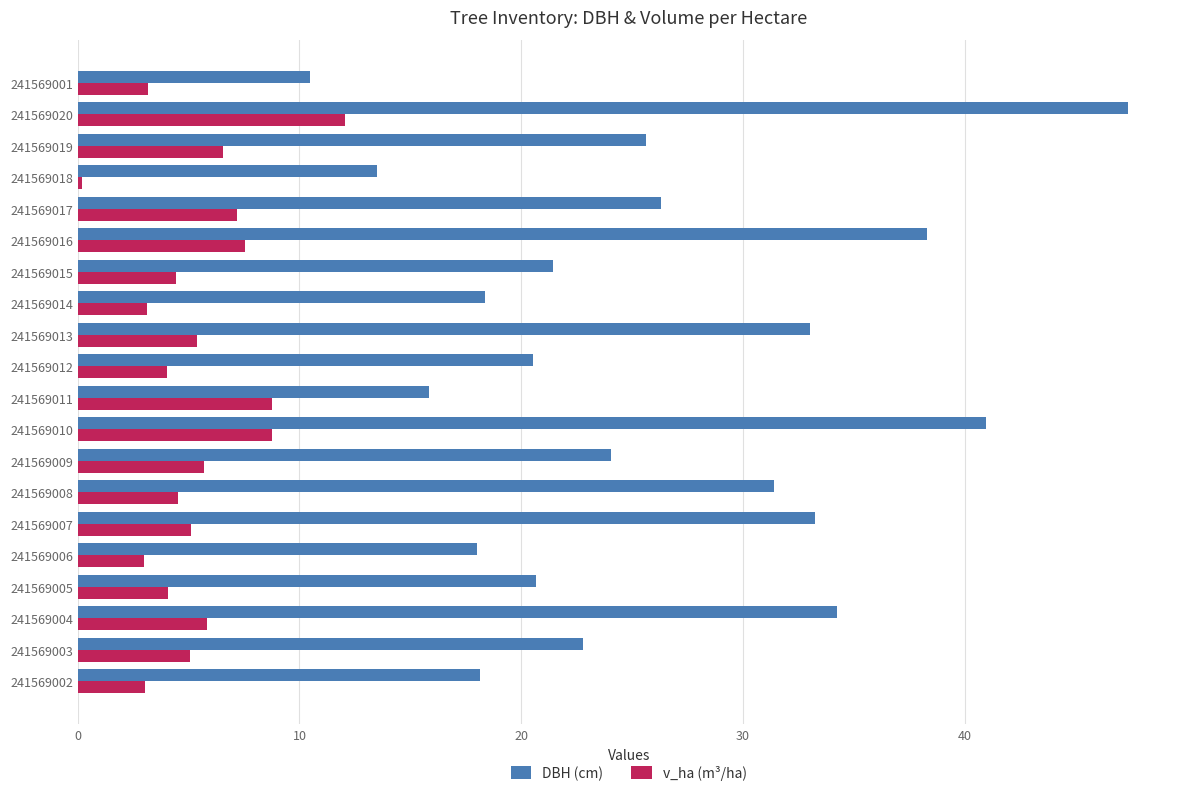

What is the sum of all DBH (cm) values?

514.3